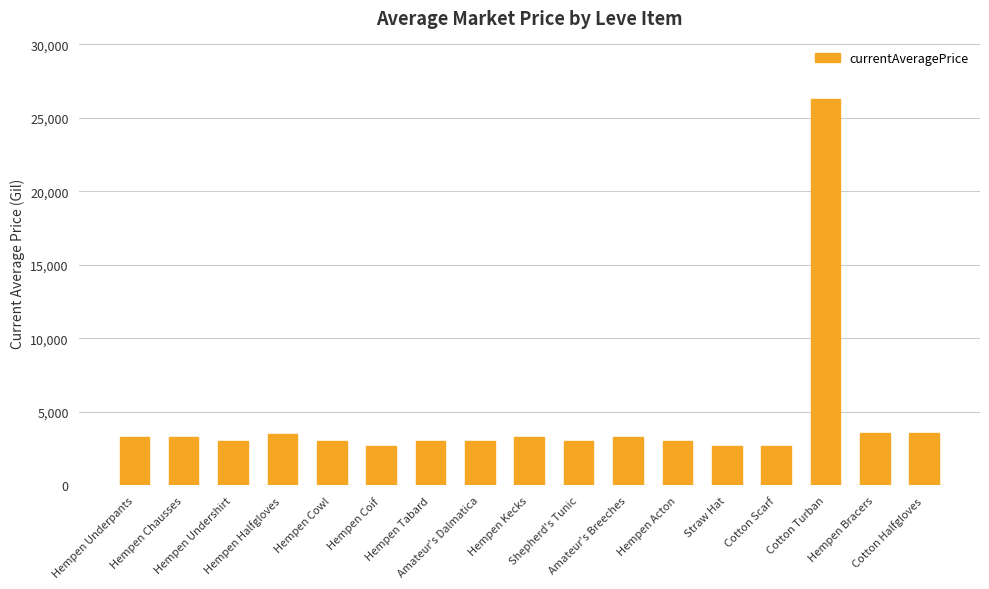

How many values are below 3015?

8